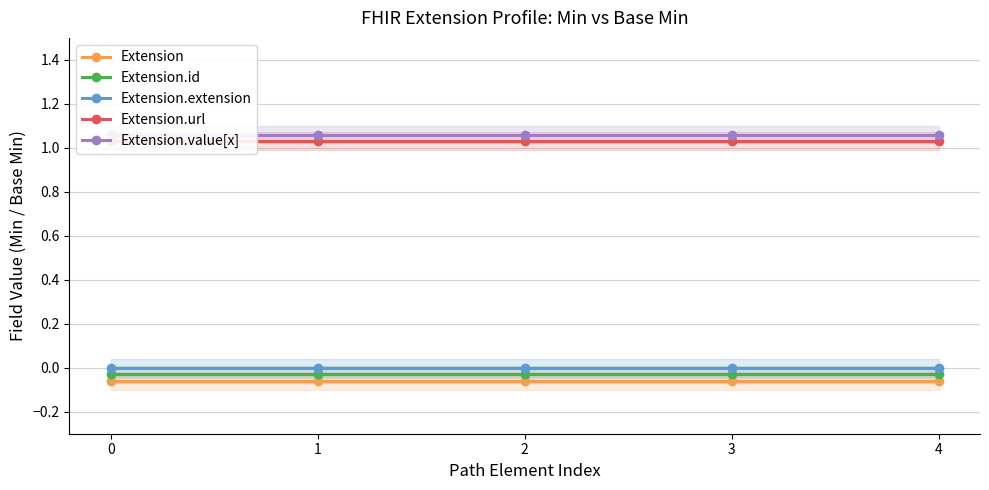

At 0, list the series in order from largest to smallest.

Extension.value[x], Extension.url, Extension.extension, Extension.id, Extension